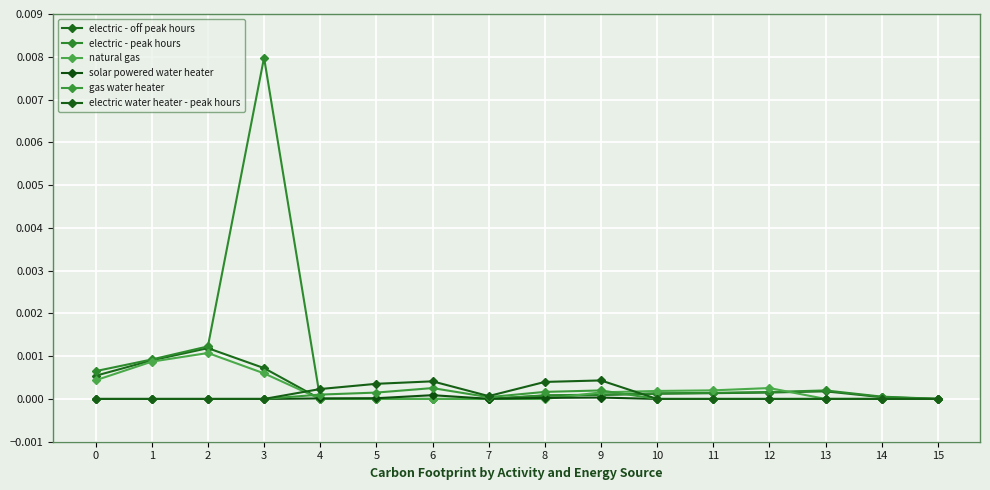

At which category does electric water heater - peak hours reach its first local peak?

6